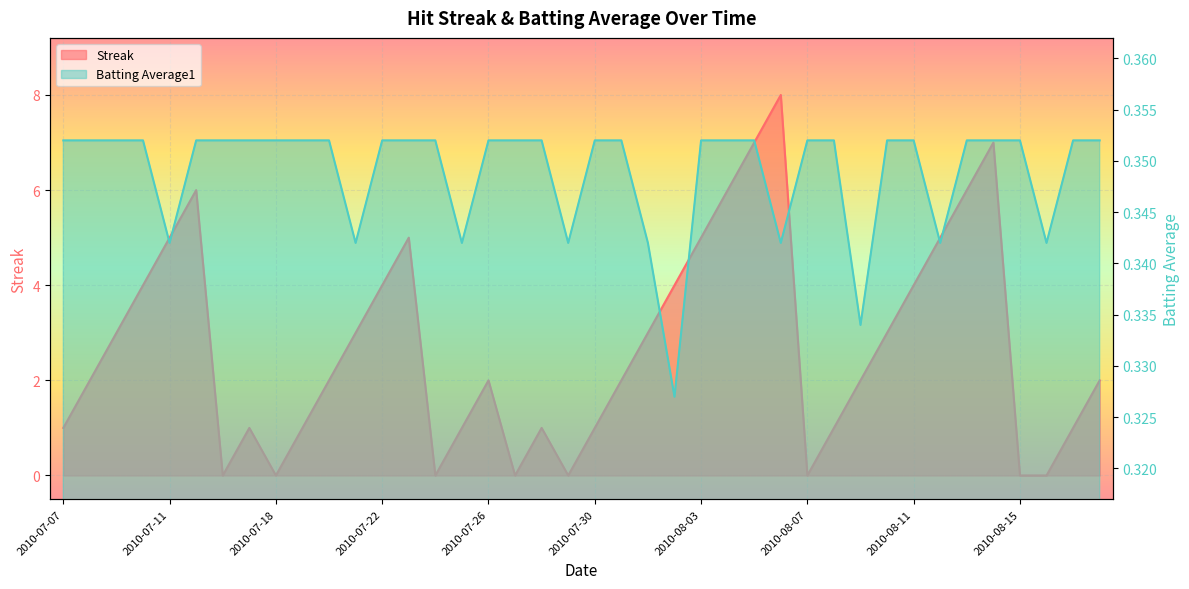

List the labels in order of Batting Average1 value, largest first.

2010-07-07, 2010-07-08, 2010-07-09, 2010-07-10, 2010-07-15, 2010-07-16, 2010-07-17, 2010-07-18, 2010-07-19, 2010-07-20, 2010-07-22, 2010-07-23, 2010-07-24, 2010-07-26, 2010-07-27, 2010-07-28, 2010-07-30, 2010-07-31, 2010-08-03, 2010-08-04, 2010-08-05, 2010-08-07, 2010-08-08, 2010-08-10, 2010-08-11, 2010-08-13, 2010-08-14, 2010-08-15, 2010-08-17, 2010-08-18, 2010-07-11, 2010-07-21, 2010-07-25, 2010-07-29, 2010-08-01, 2010-08-06, 2010-08-12, 2010-08-16, 2010-08-09, 2010-08-02